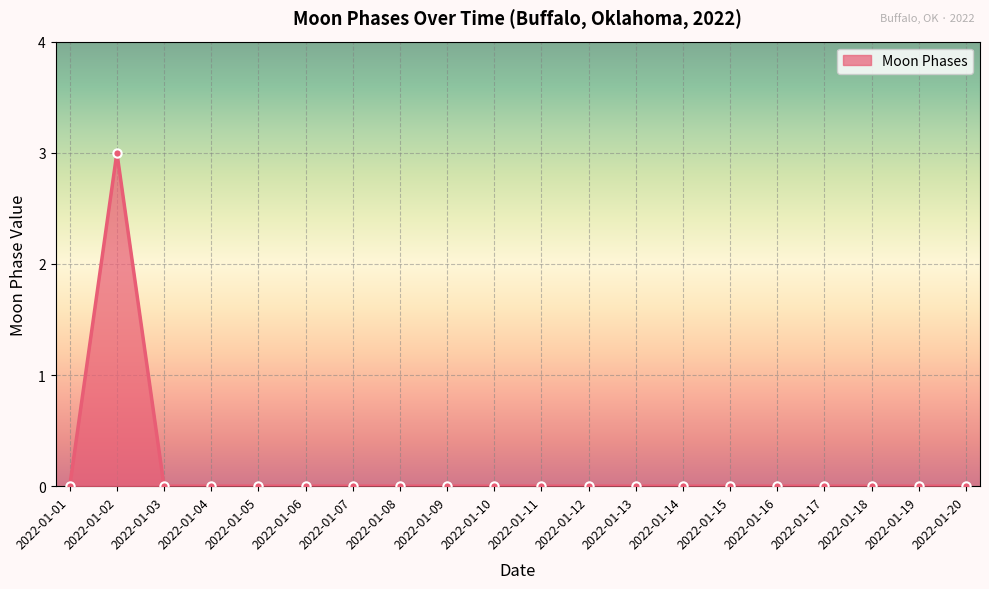

Reading left to right, list all the values displayed in this chart.

0	3	0	0	0	0	0	0	0	0	0	0	0	0	0	0	0	0	0	0